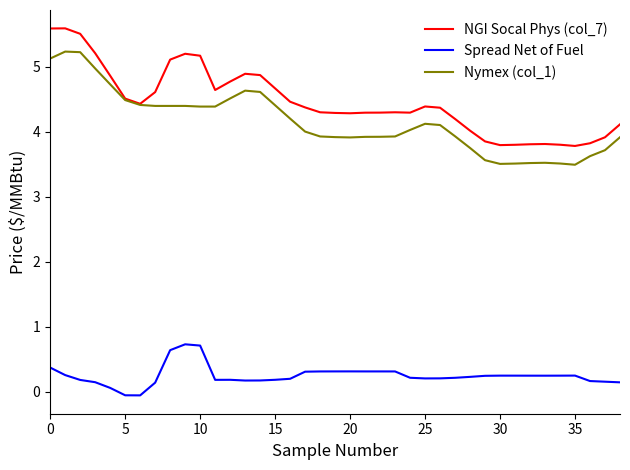

Rank the series by their maximum value, from lowest to highest.

Spread Net of Fuel, Nymex (col_1), NGI Socal Phys (col_7)